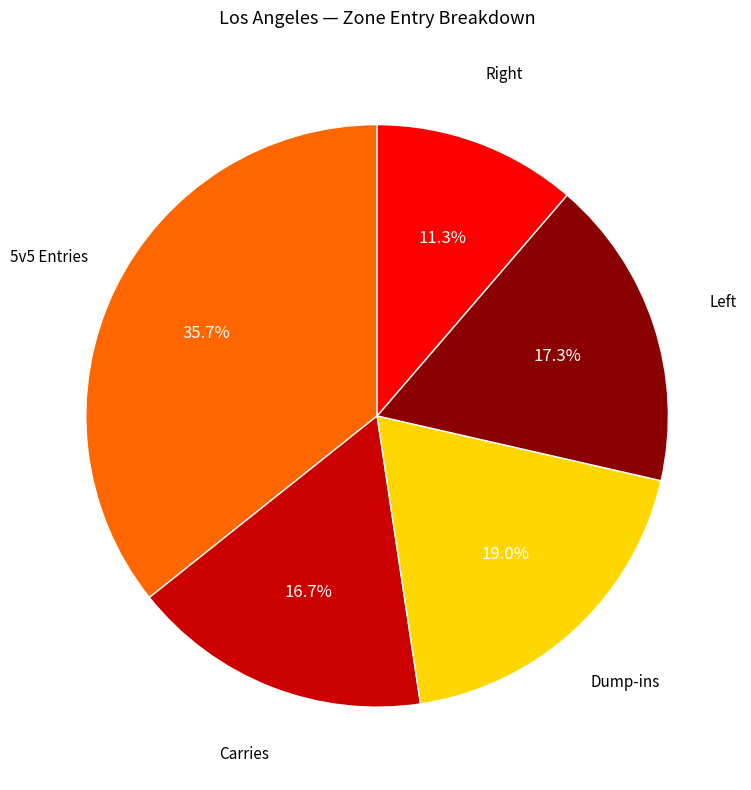

Does any single category account for the majority?

No